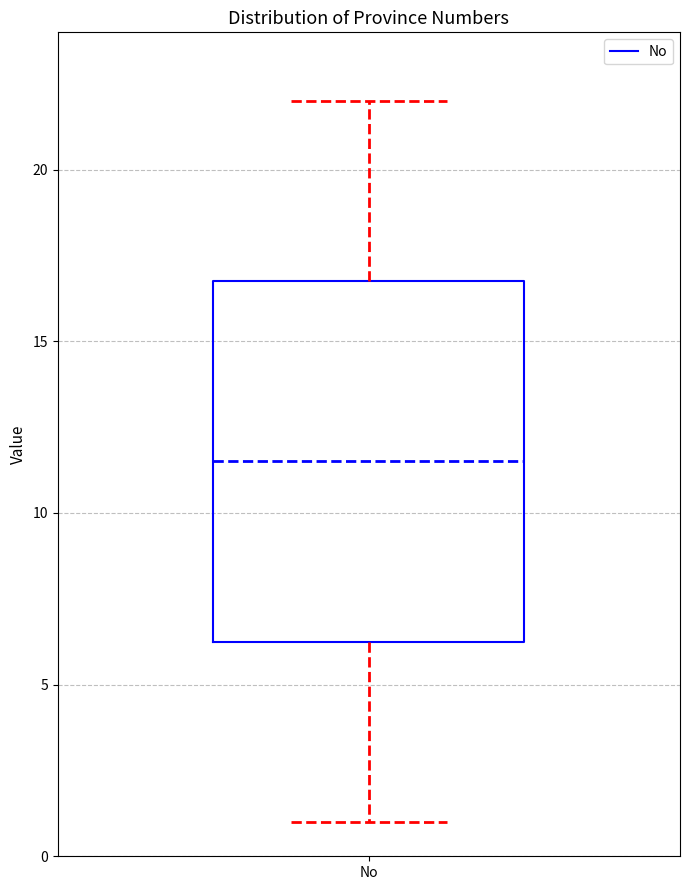

Transcribe this box plot: give where the median line is, the range the box spans, and where the two whiskers end, as read against the y-axis. The values are not printed on the chart, so give them approximately, as read against the axis.

median 11.5, box 6.5 to 17.0, whiskers 1.0 to 22.0